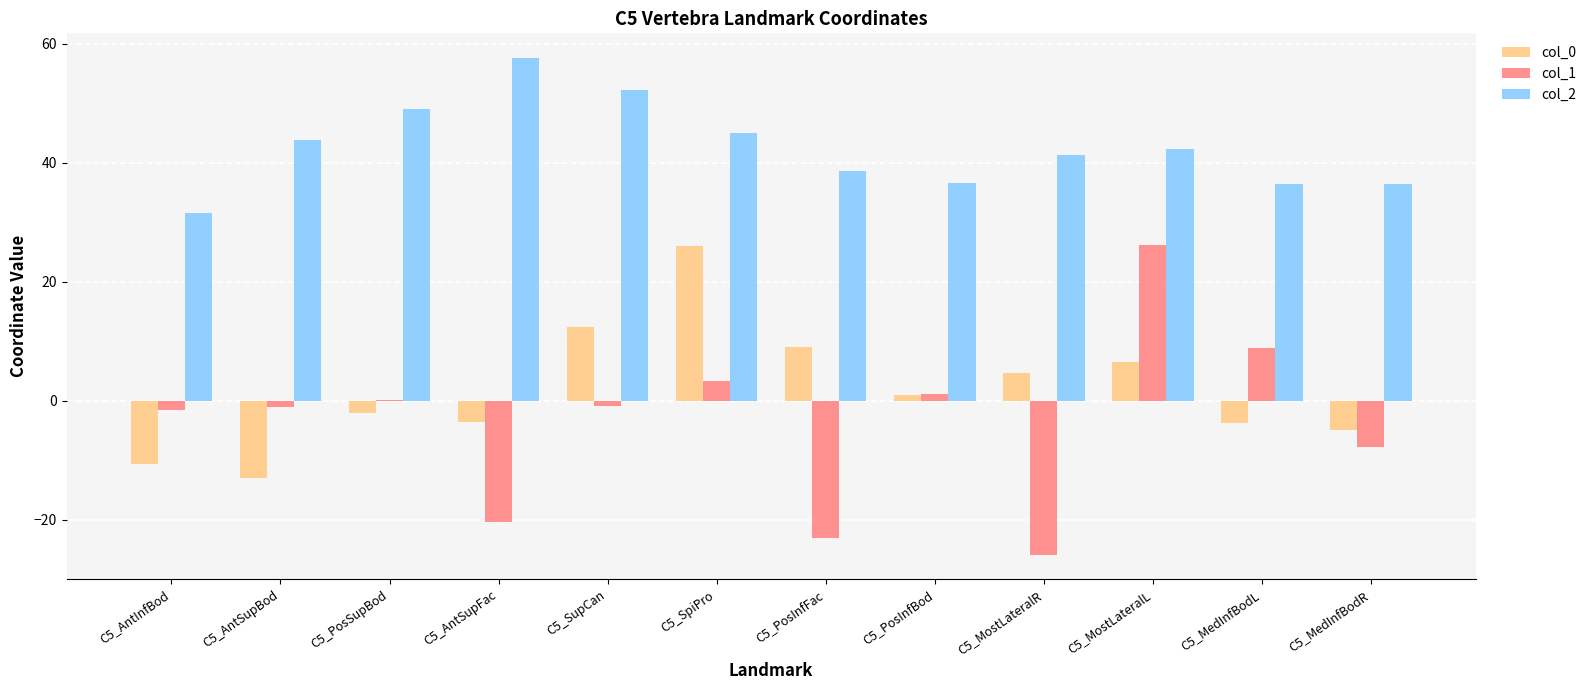

Which label corresponds to the largest value in the chart?

C5_AntSupFac